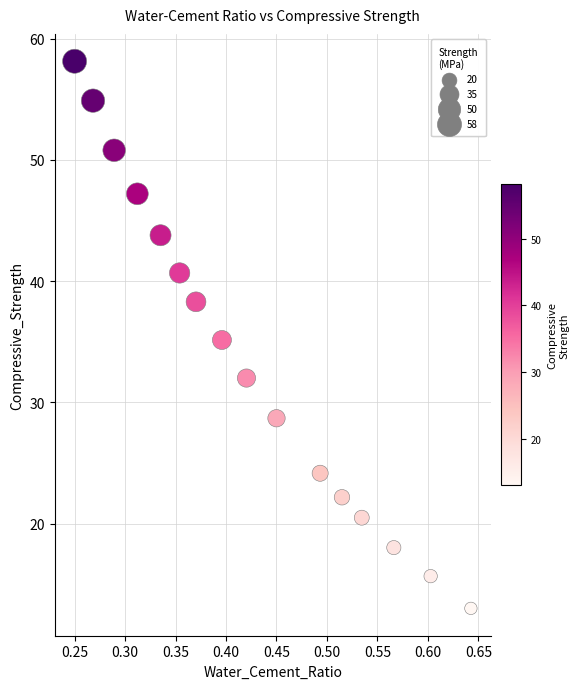

What is the range of X values (max minus min)?

0.4